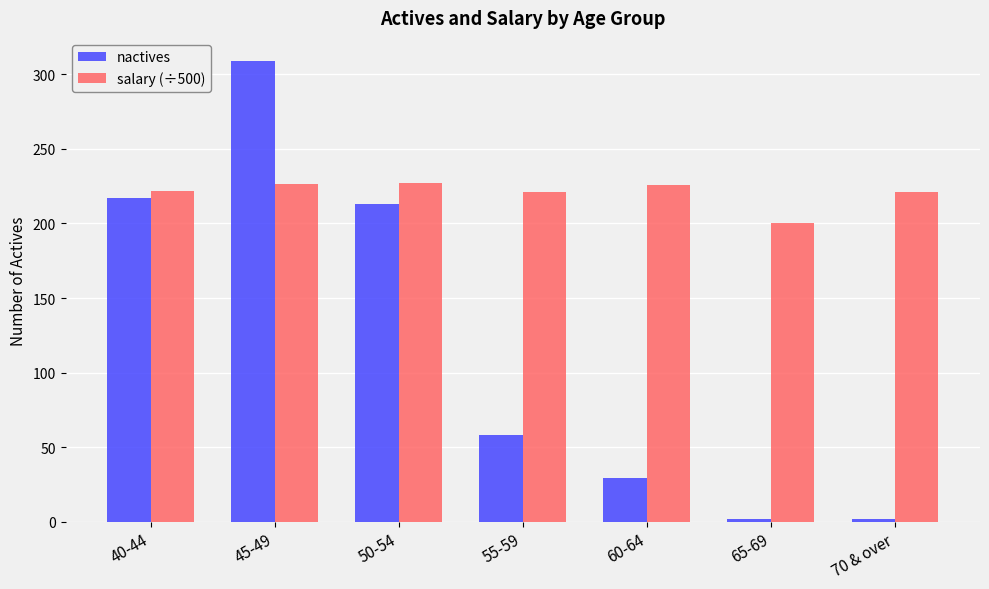

The value of salary (÷500) at 65-69 is 200.5. True or false?

True